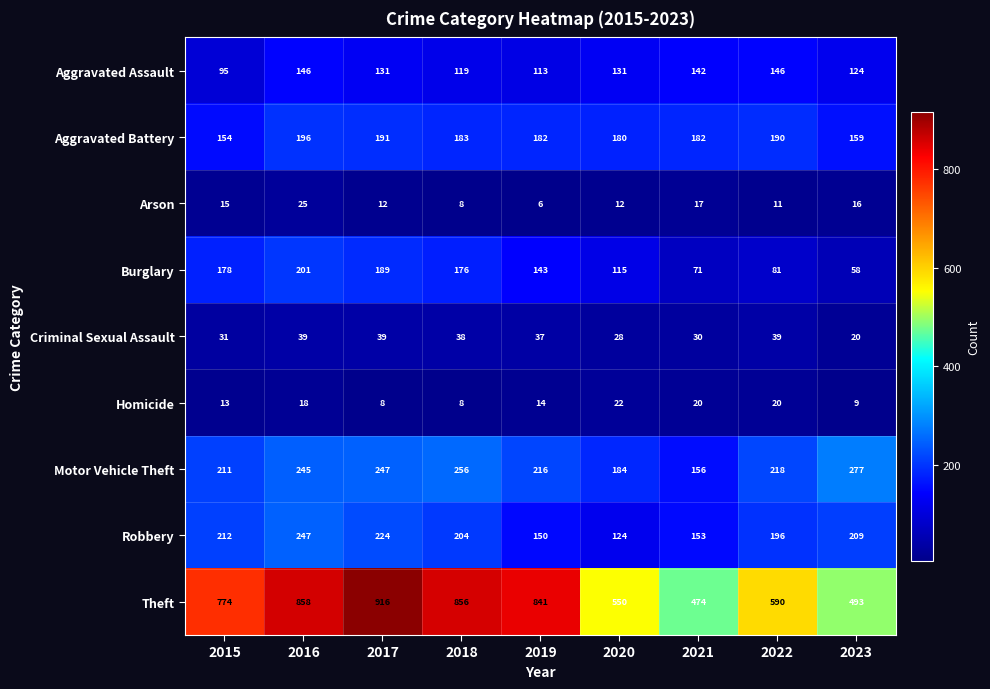

How many data points does each series have?

9